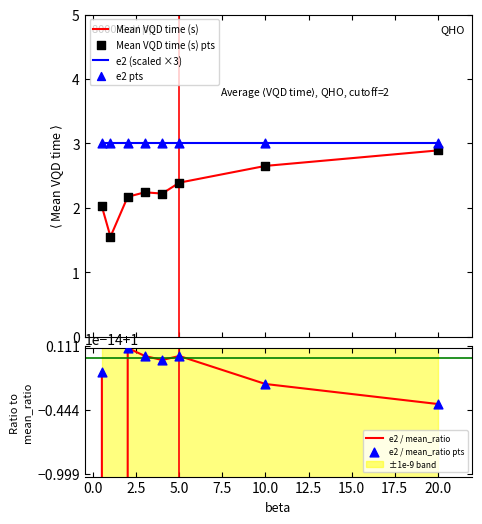

Which series has the largest Y range (max minus min)?

Mean VQD time (s)